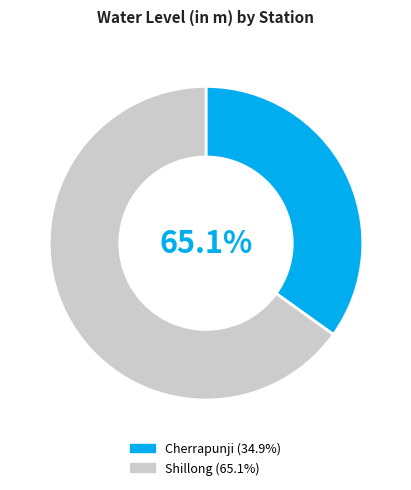

What is the ratio of the value at Cherrapunji to the value at Shillong?

0.5